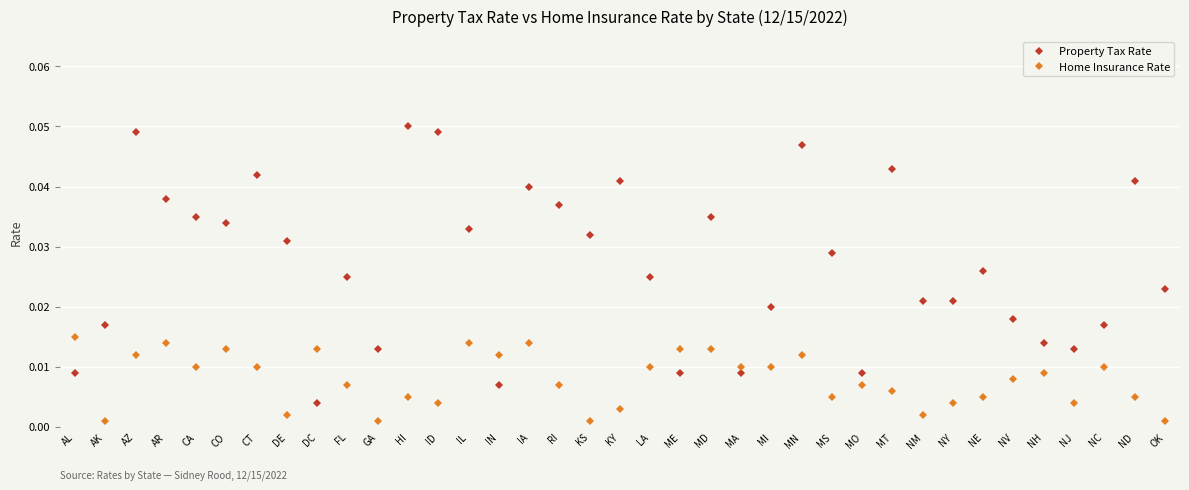

At which category does Home Insurance Rate reach its first local peak?

AR